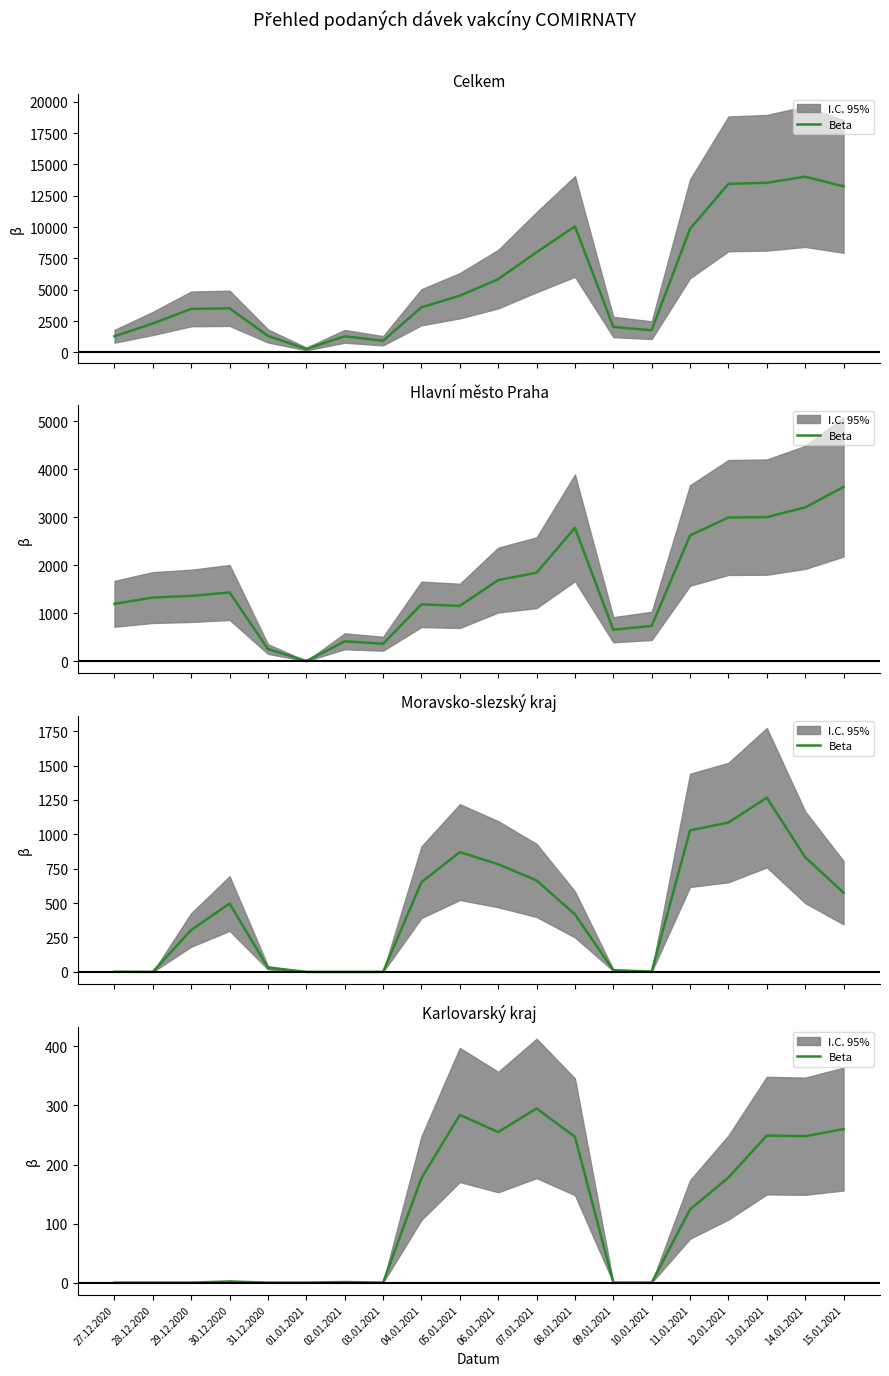

Where is the first local maximum?

30.12.2020